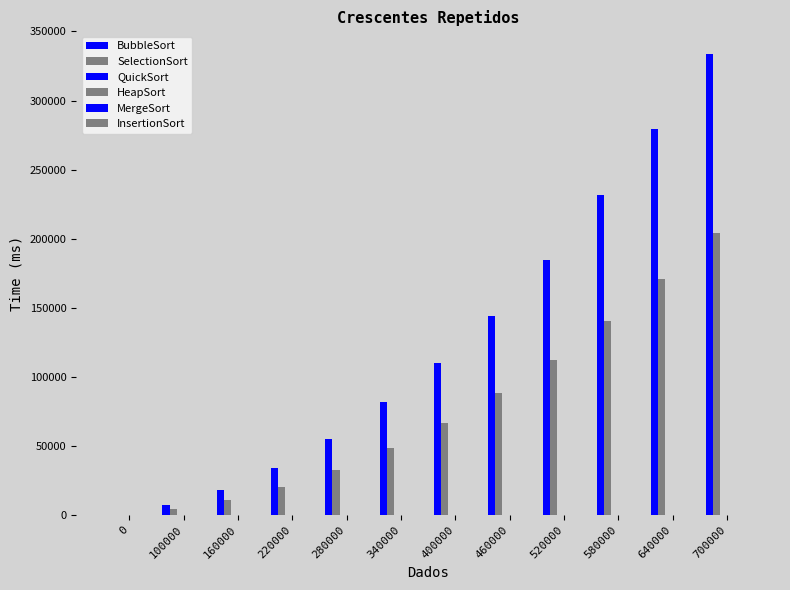

What is the difference between the maximum and minimum values in the HeapSort series?

93.7